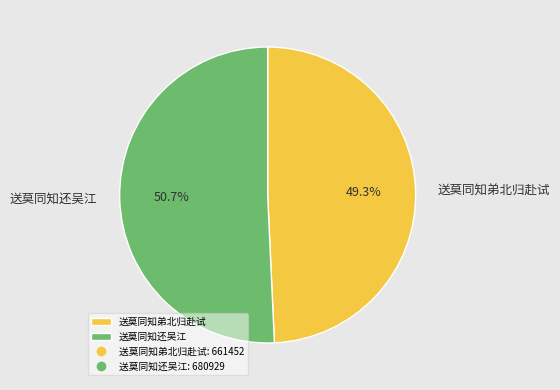

Between 送莫同知弟北归赴试 and 送莫同知还吴江, which is larger?

送莫同知还吴江